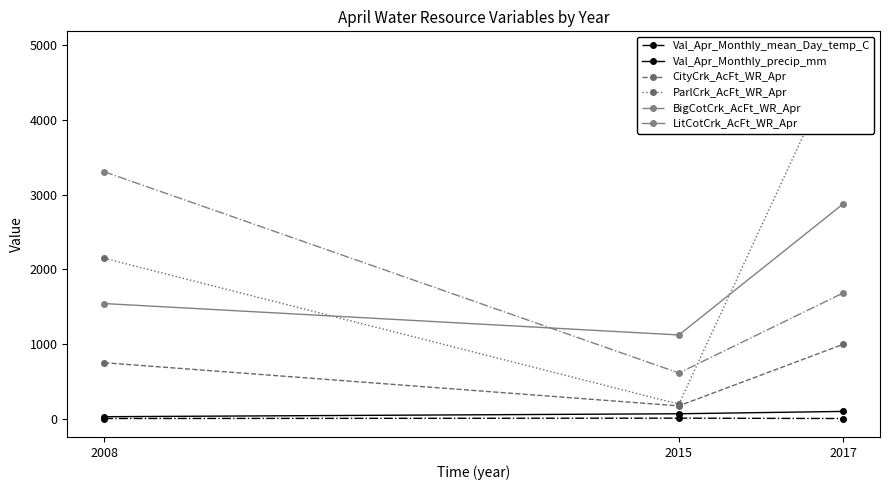

What is the approximate value of Val_Apr_Monthly_precip_mm at 2015?

68.7